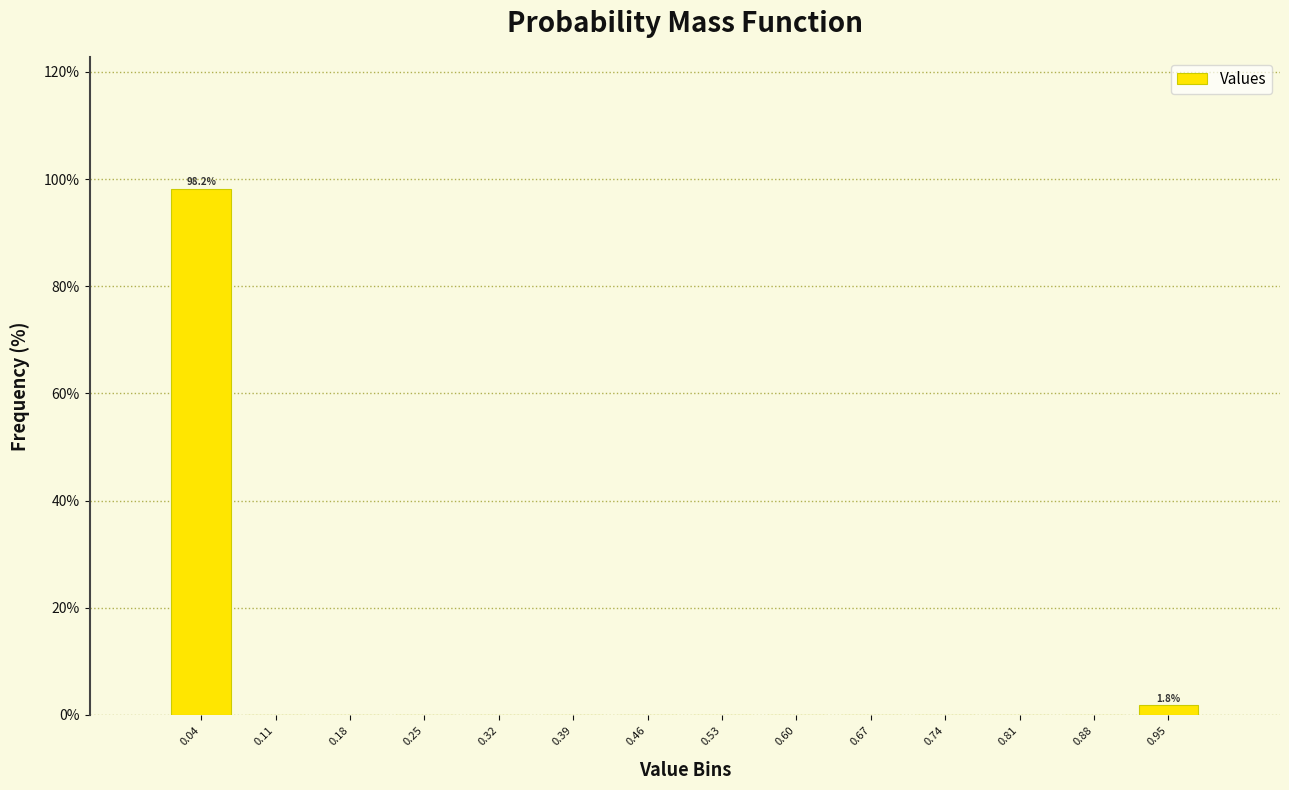

Over which range of the x-axis is the bar tallest?

0.00 to 0.07